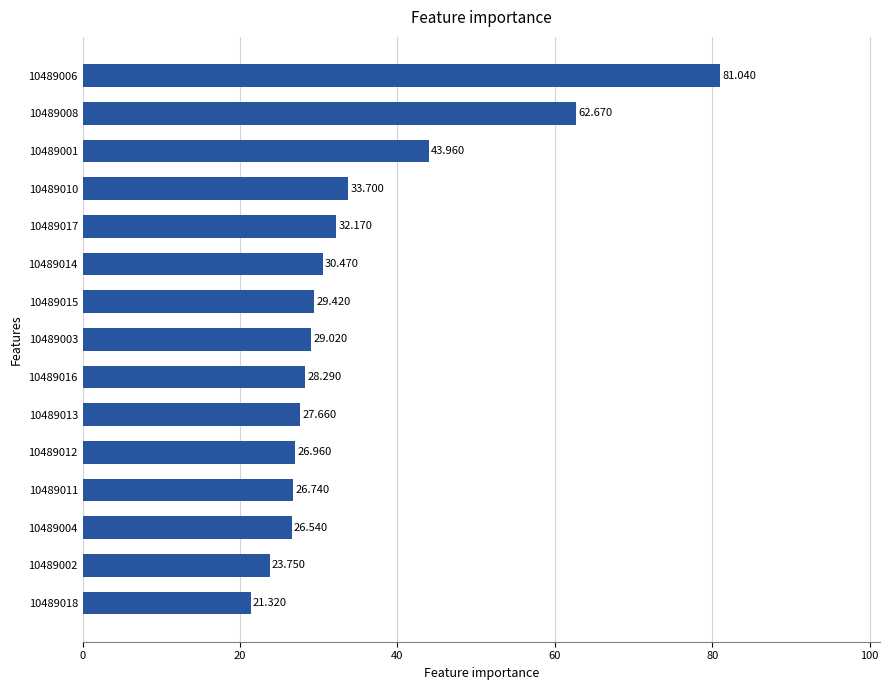

What is the greatest value displayed?

81.0